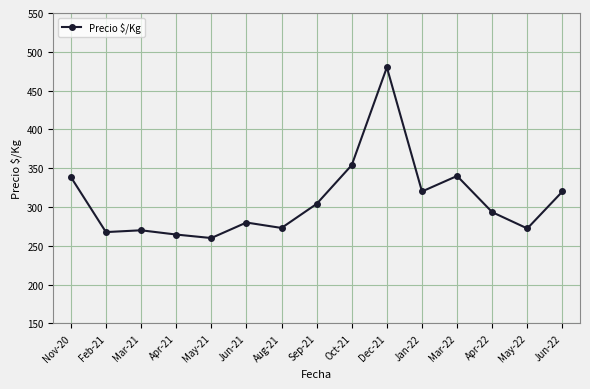

True or false: the data has more than 0 interior local peaks.

True